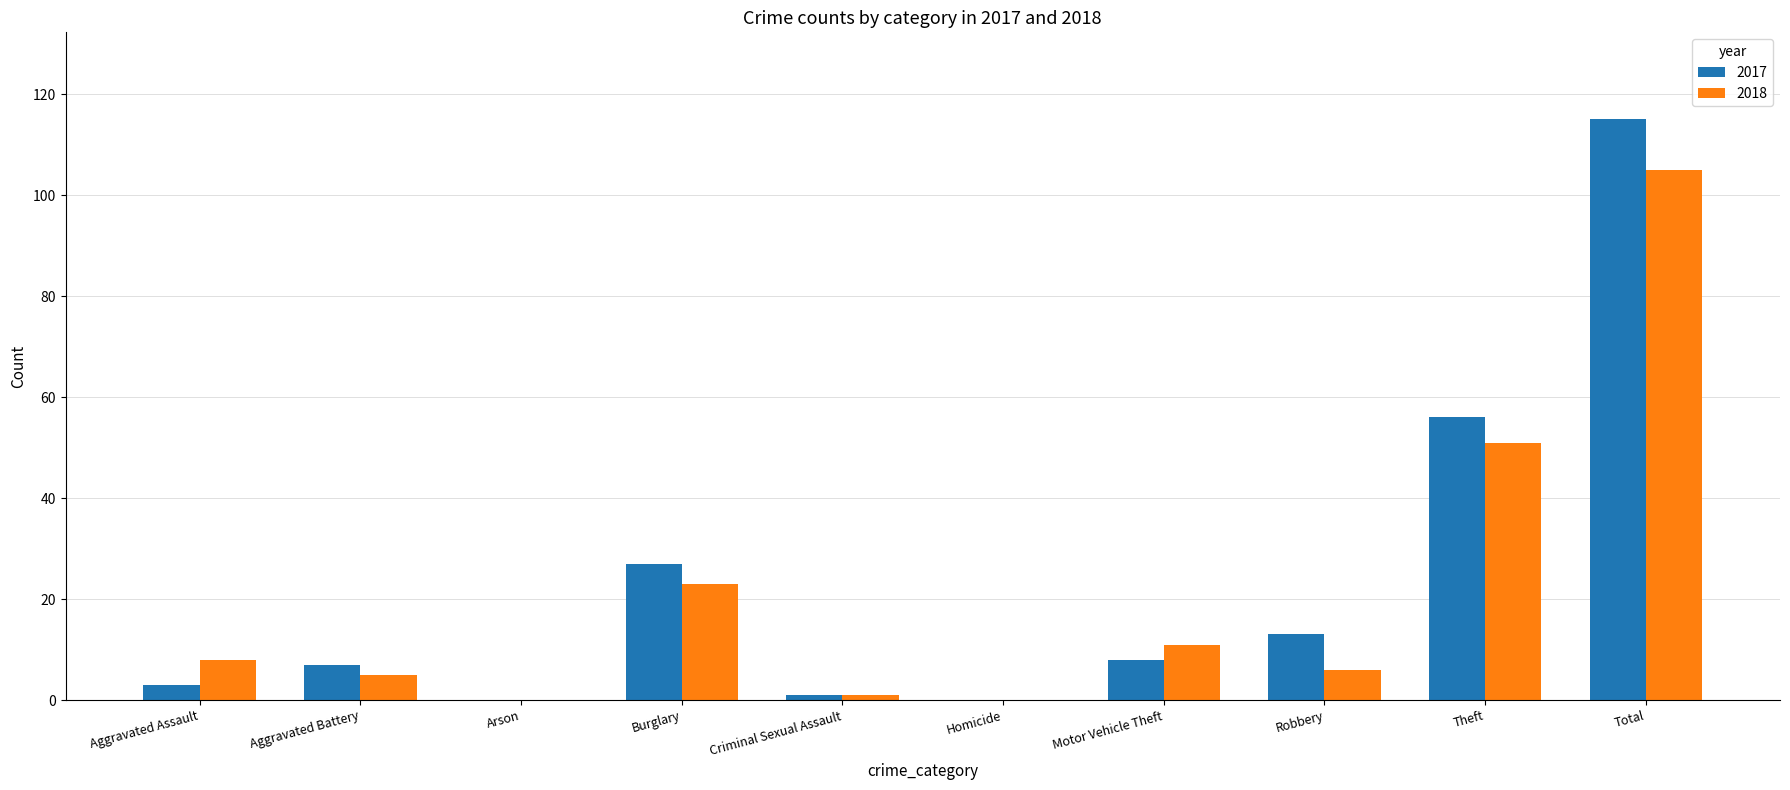

How many distinct data groups are displayed?

2